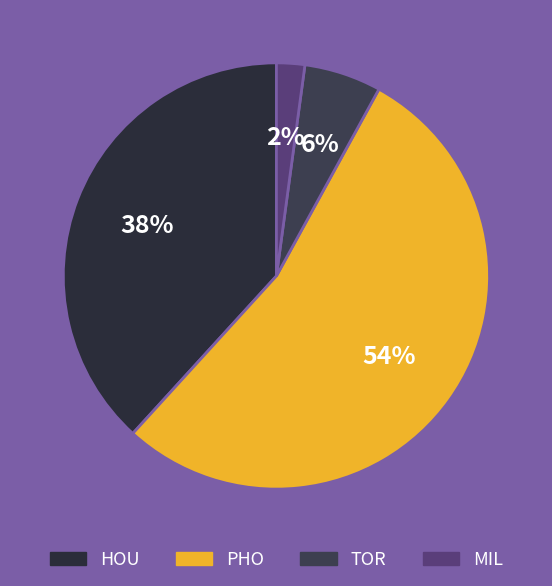

Does PHO account for over 50% of the chart?

Yes